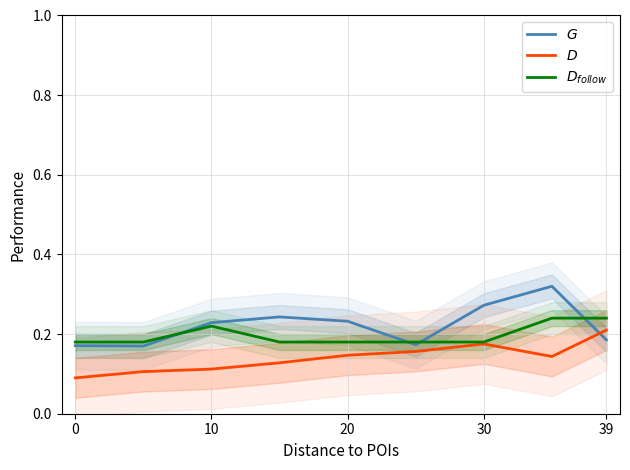

How many lines are shown in the chart?

3